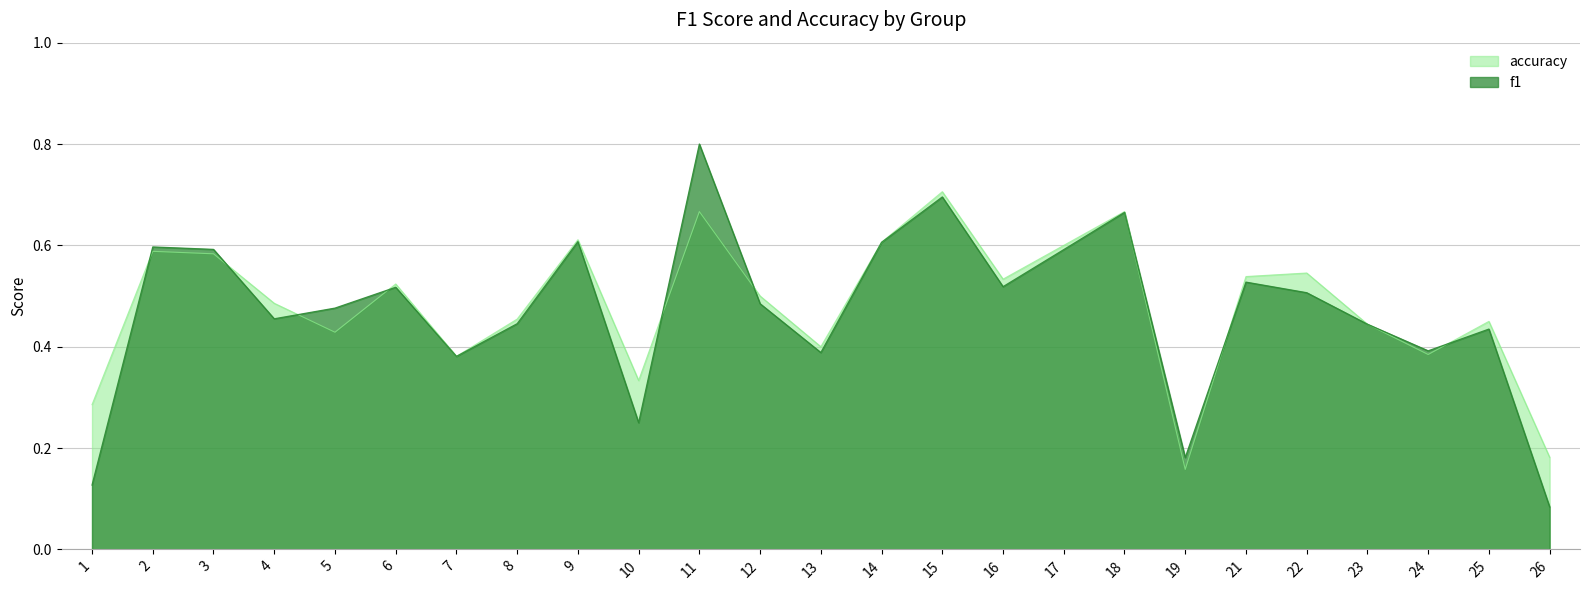

Read the accuracy value at 4.

0.5